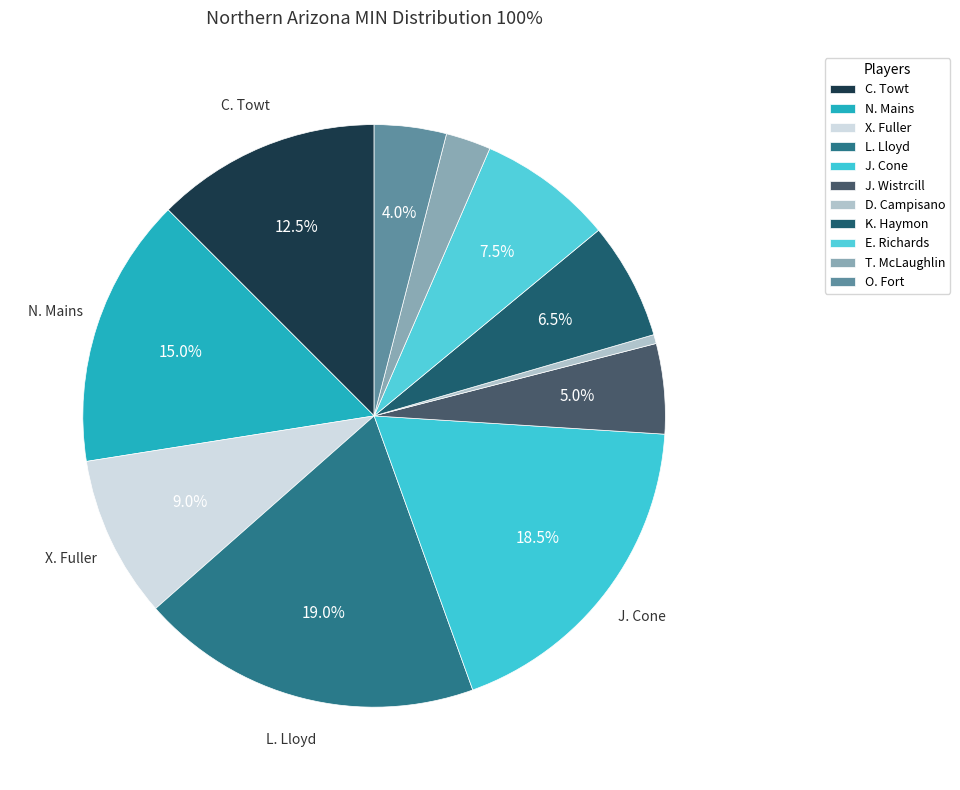

To the nearest percent, what portion does L. Lloyd represent?

19%